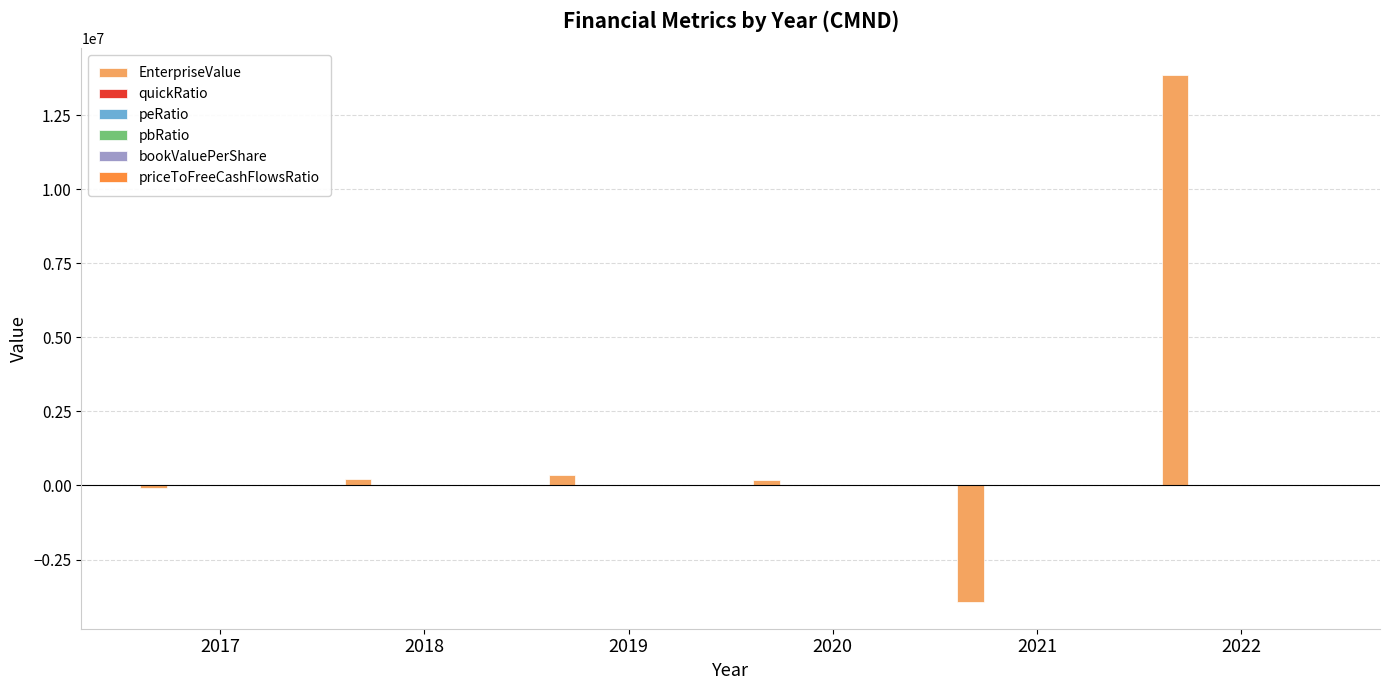

What is the maximum value shown in the chart?

13863163.0